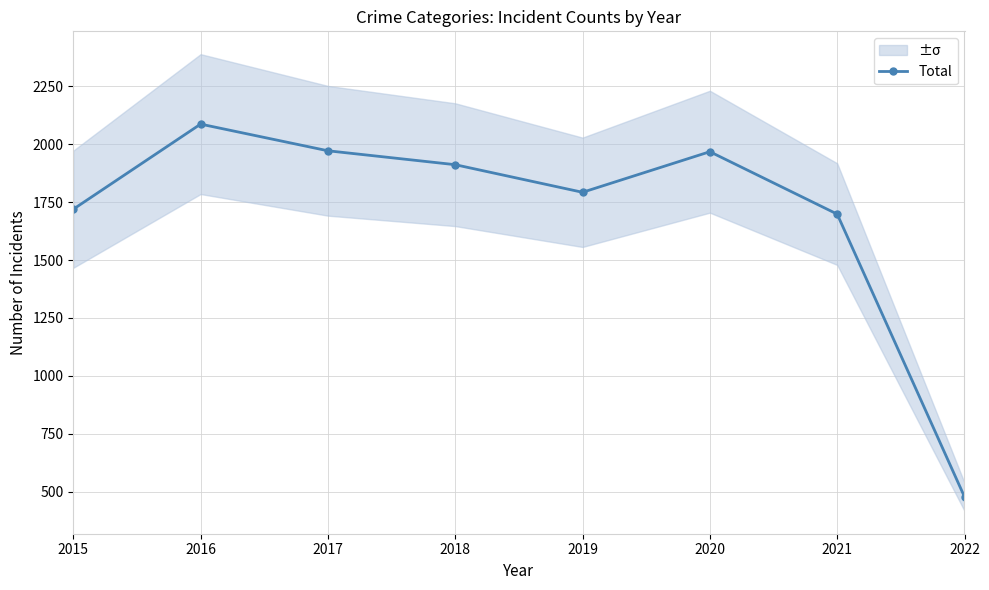

How many lines are shown in the chart?

1